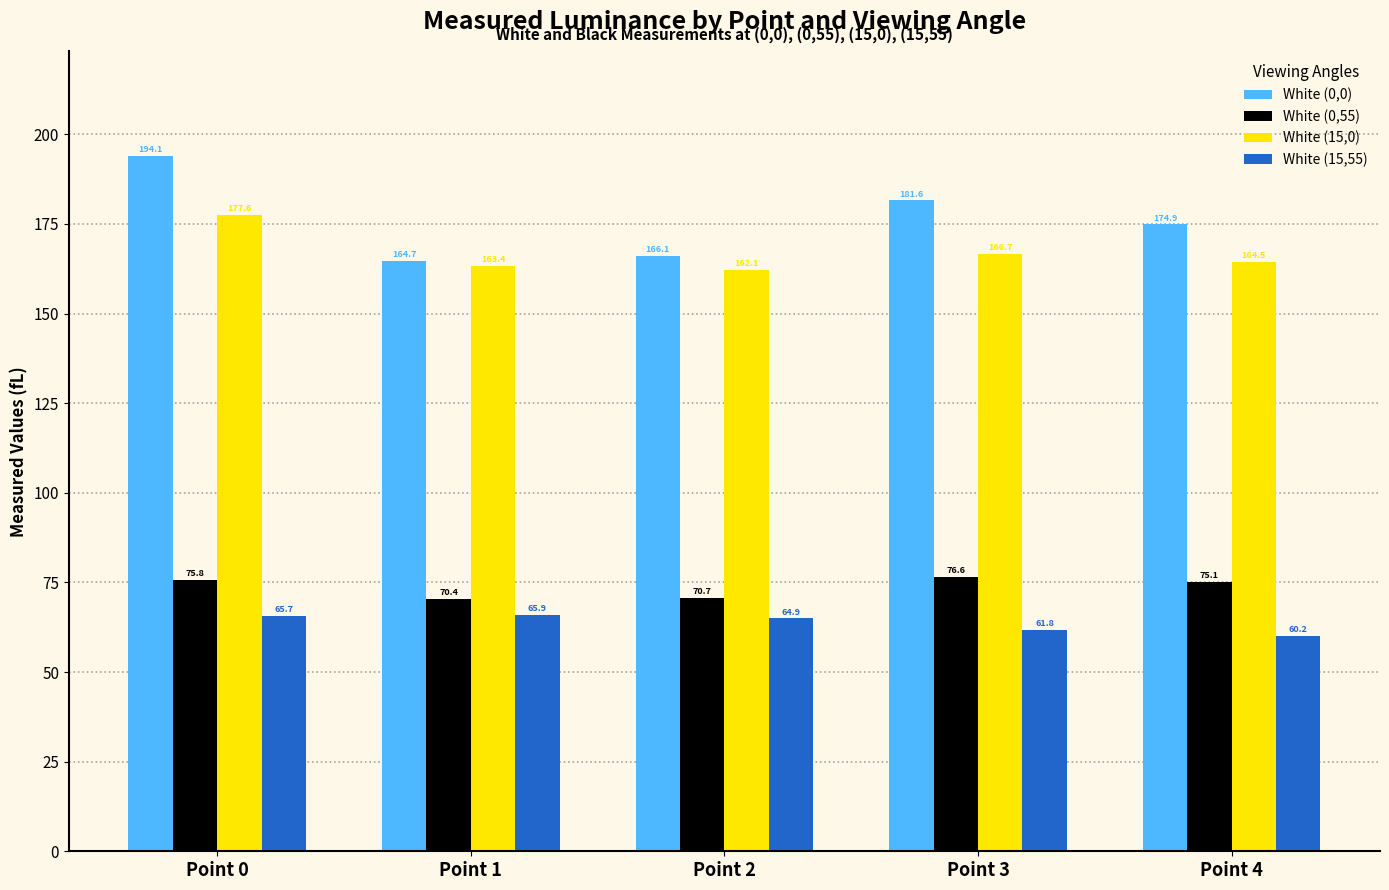

Reading left to right, what are all the values shown in this chart?

White (0,0): 194.1	164.7	166.1	181.6	174.9
White (0,55): 75.8	70.4	70.7	76.6	75.1
White (15,0): 177.6	163.4	162.1	166.7	164.5
White (15,55): 65.7	65.9	64.9	61.8	60.2